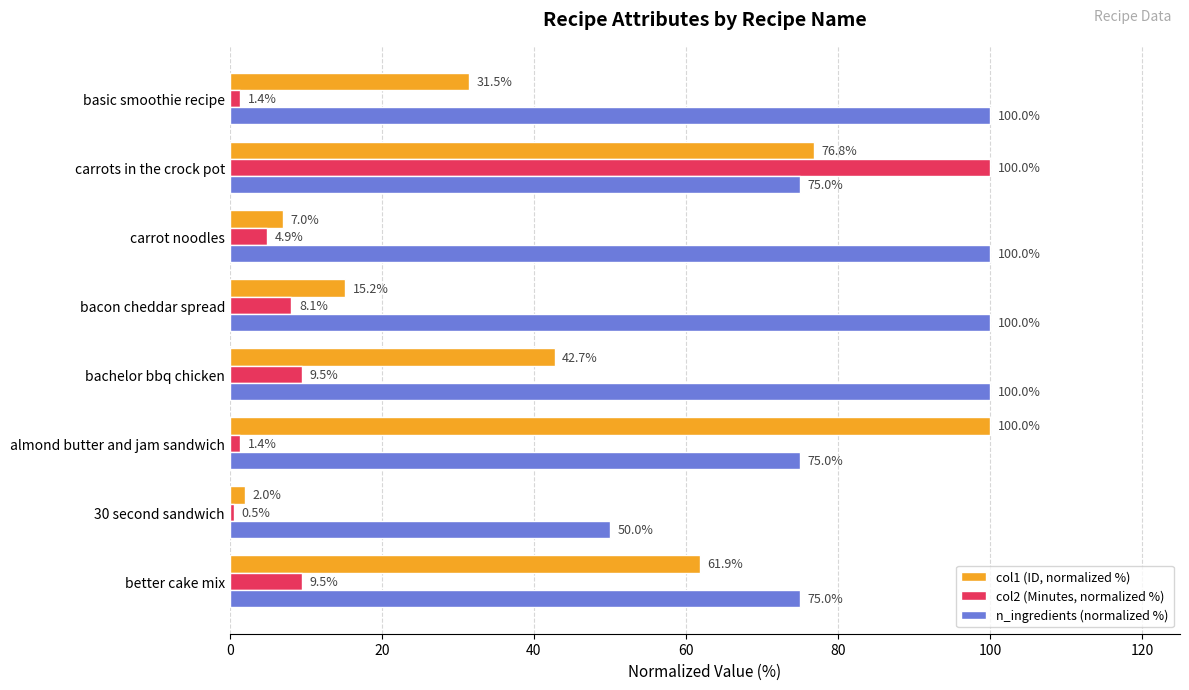

How many data points in col2 (Minutes, normalized %) are less than 8?

4